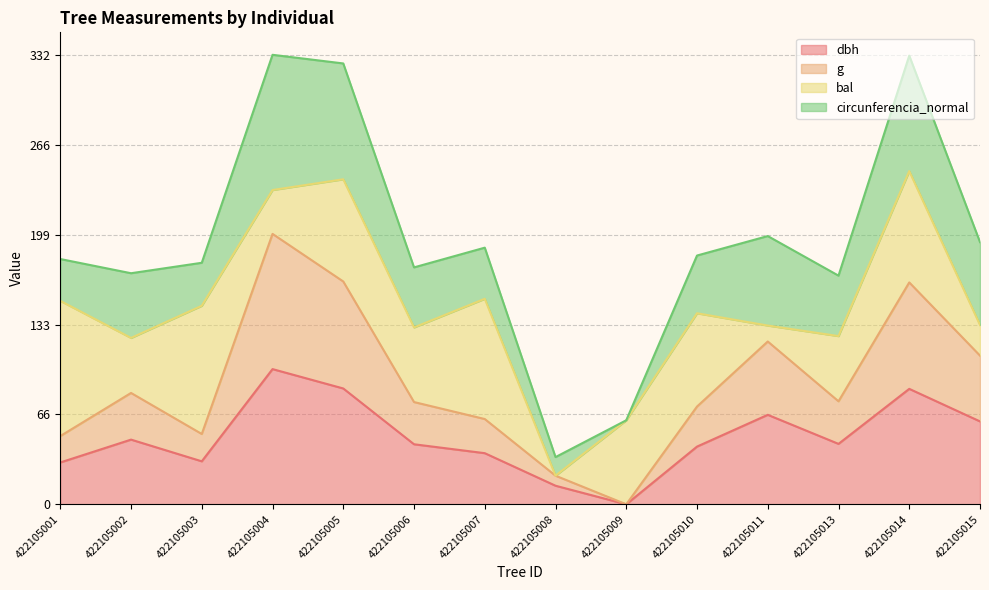

True or false: dbh and g intersect in this chart.

False